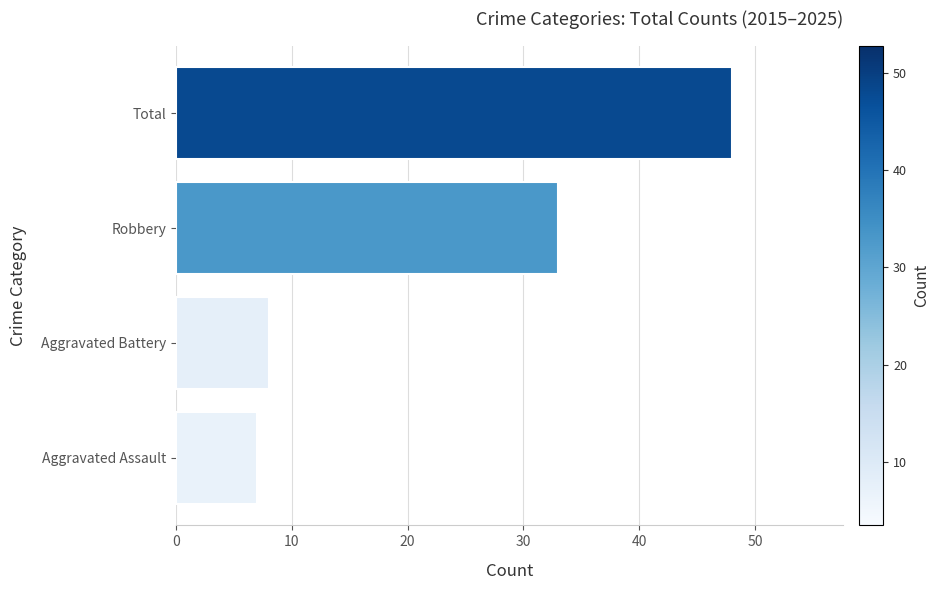

How many data points are less than 33?

2